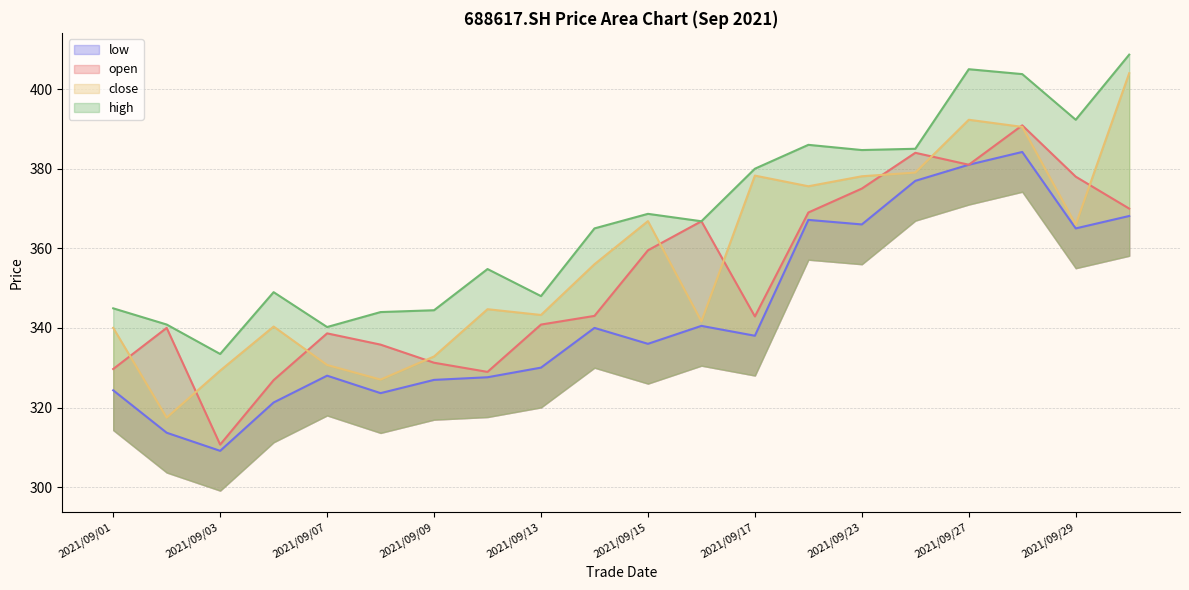

Which series has the largest total across all categories?

high